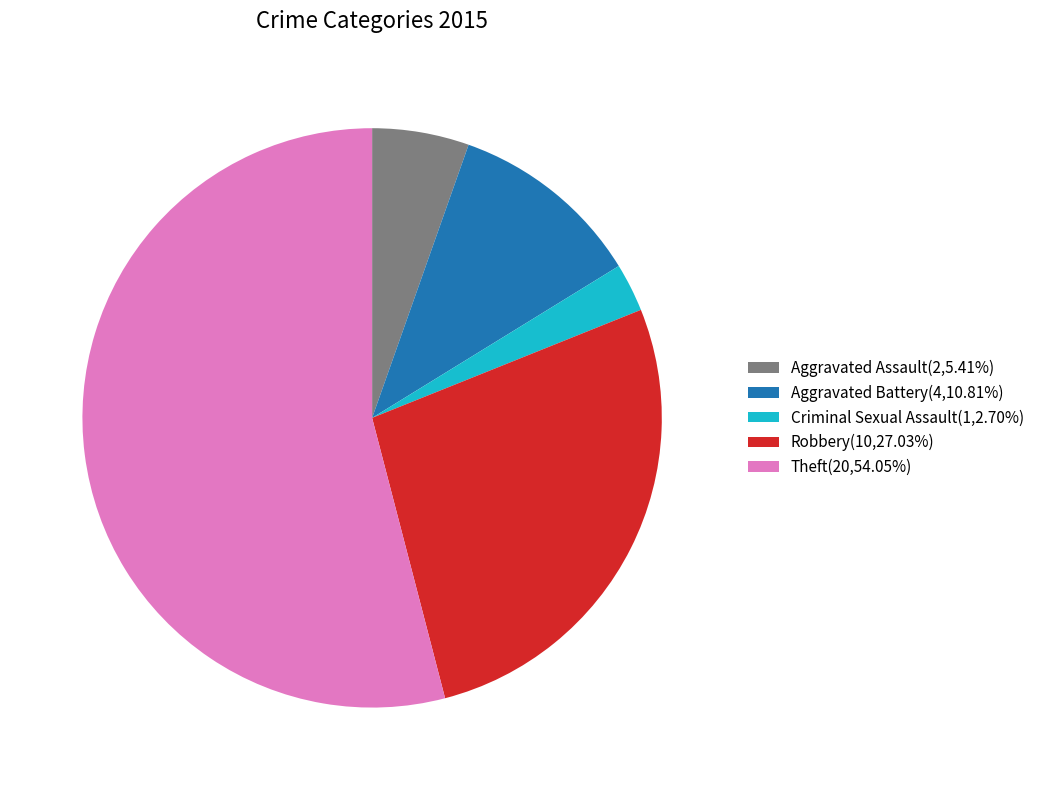

What is the majority slice?

Theft